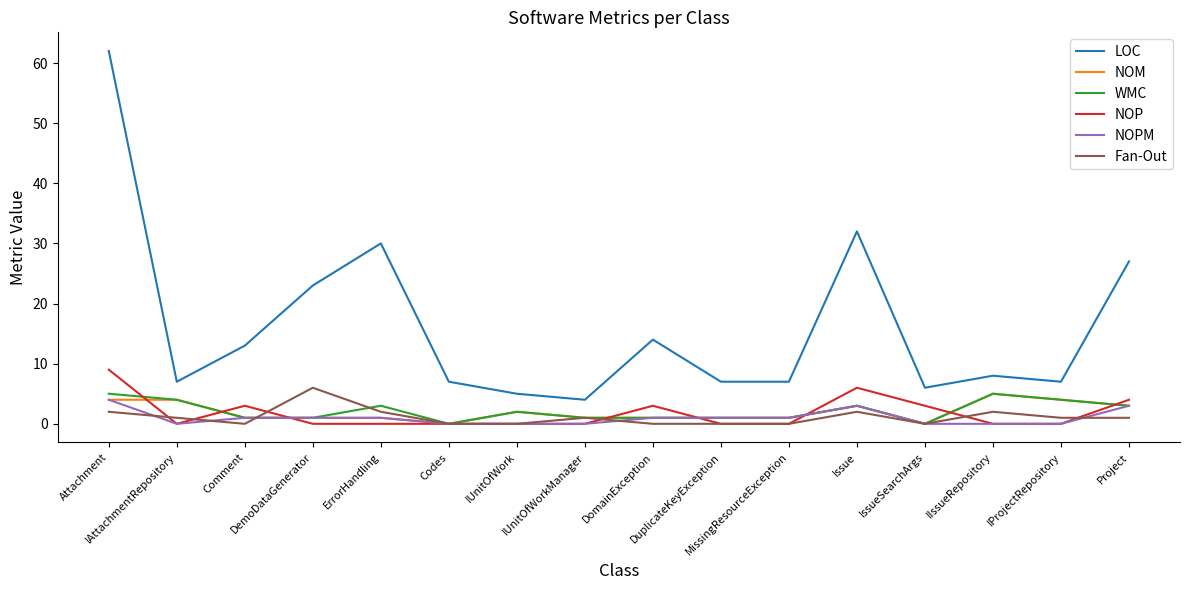

Between DuplicateKeyException and IssueSearchArgs, which series saw the biggest shift?

NOP